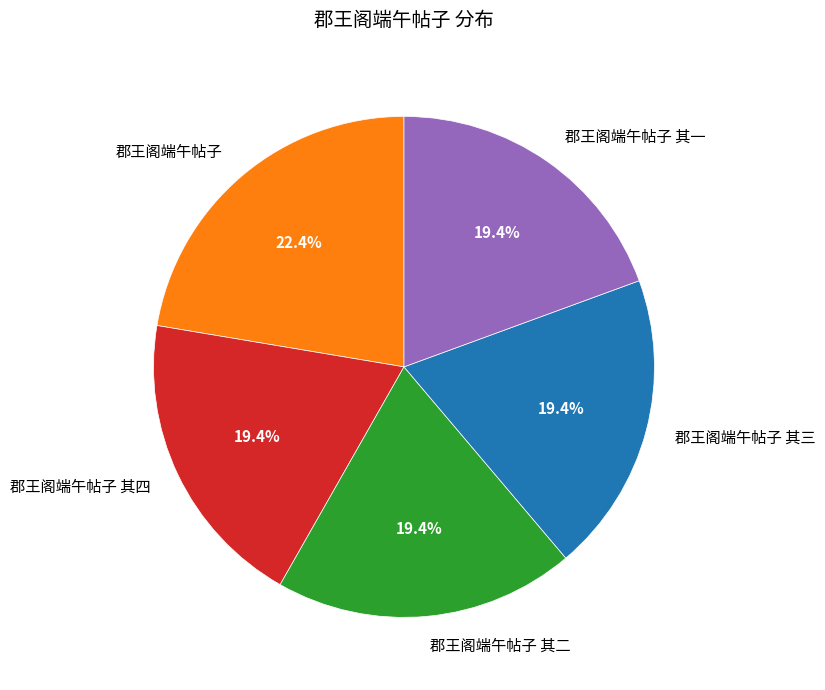

Approximately how many times larger is the value at 郡王阁端午帖子 其三 compared to 郡王阁端午帖子 其四?

1.0